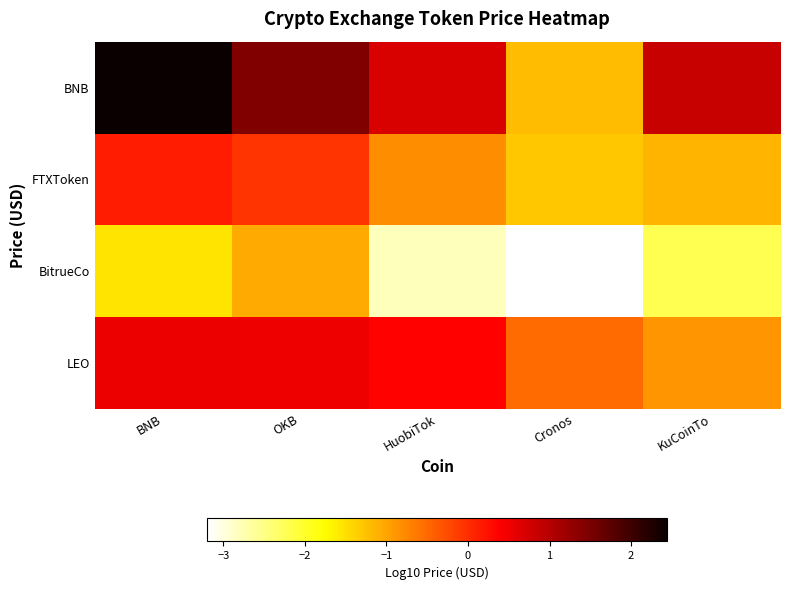

List the series in order of their overall mean, lowest first.

BitrueCo, FTXToken, LEO, BNB